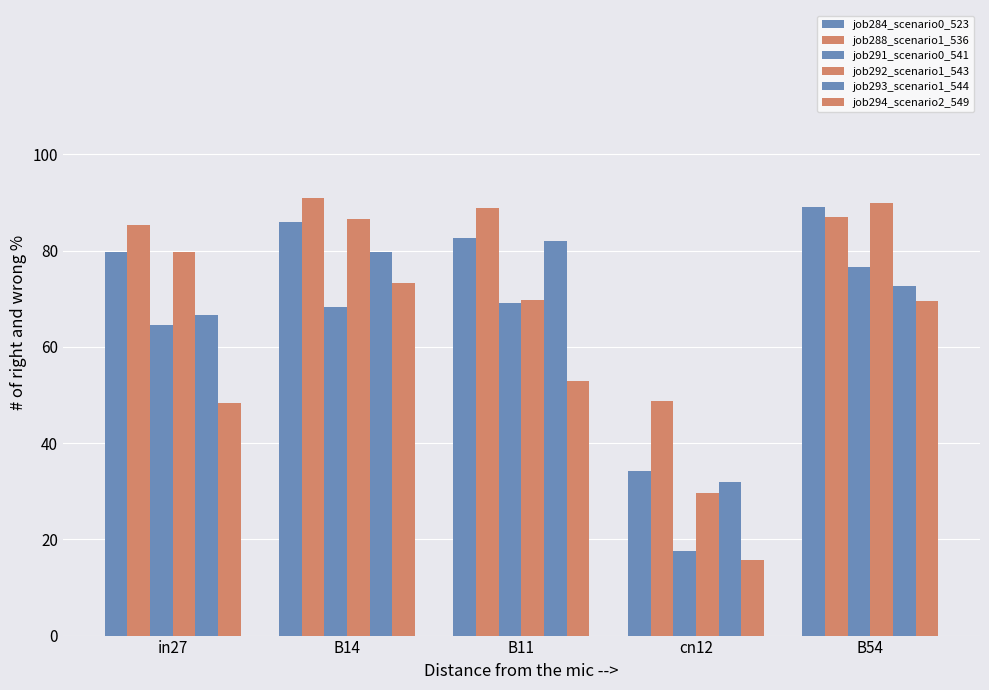

What is the spread (max minus min) of values at B54?

20.3